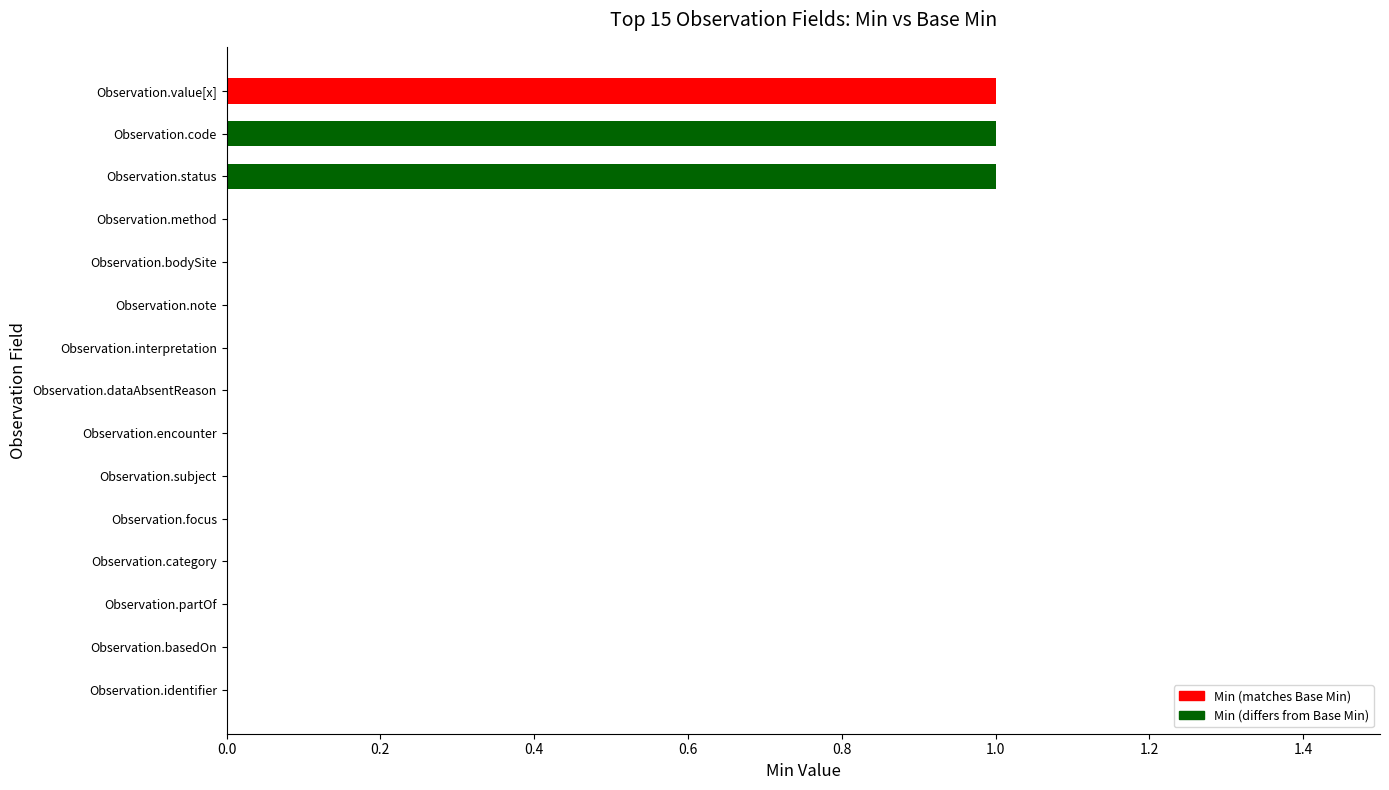

Reading bottom to top, what are all the values shown in this chart?

Observation.identifier=0	Observation.basedOn=0	Observation.partOf=0	Observation.category=0	Observation.focus=0	Observation.subject=0	Observation.encounter=0	Observation.dataAbsentReason=0	Observation.interpretation=0	Observation.note=0	Observation.bodySite=0	Observation.method=0	Observation.status=1	Observation.code=1	Observation.value[x]=1